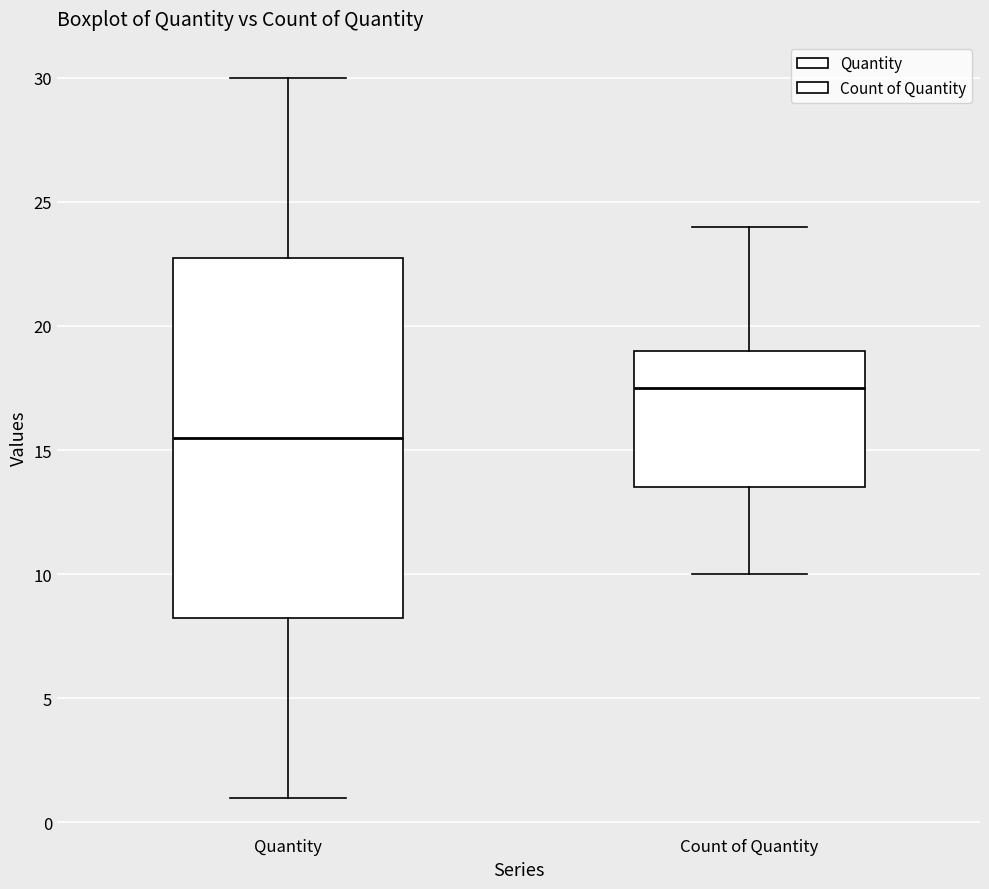

Reading left to right, read every box against the y-axis: the position of its median line, the range the box covers, and the ends of its whiskers. The values are not printed on the chart, so give them approximately, as read against the axis.

Quantity: median 15.5, box 8.5 to 23.0, whiskers 1.0 to 30.0
Count of Quantity: median 17.5, box 13.5 to 19.0, whiskers 10.0 to 24.0